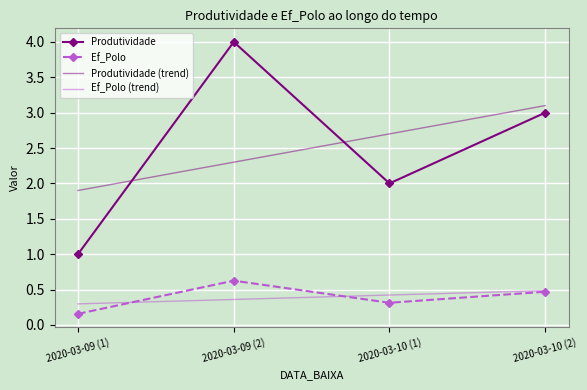

What is the difference between the maximum and minimum values in the Produtividade series?

3.0